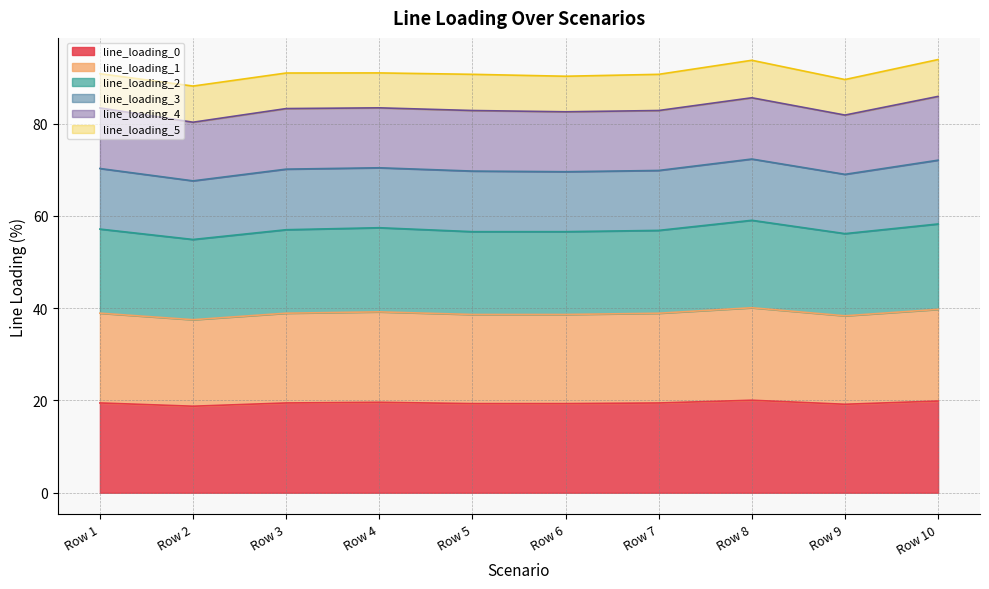

True or false: line_loading_0 and line_loading_2 cross at least once.

False